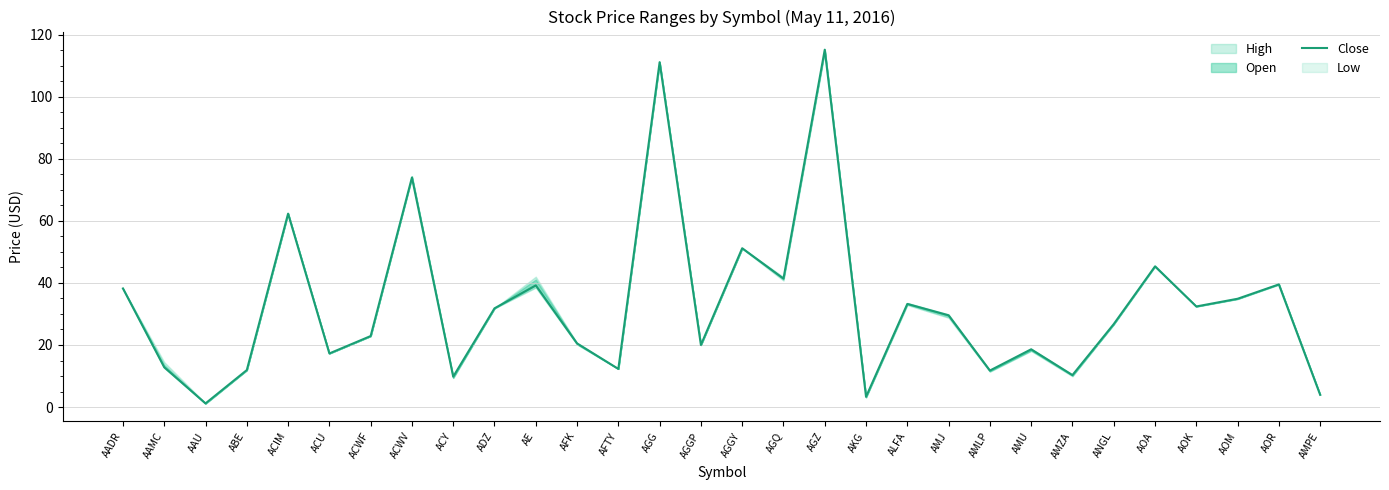

What is the value of the 19th point from the left?

3.3